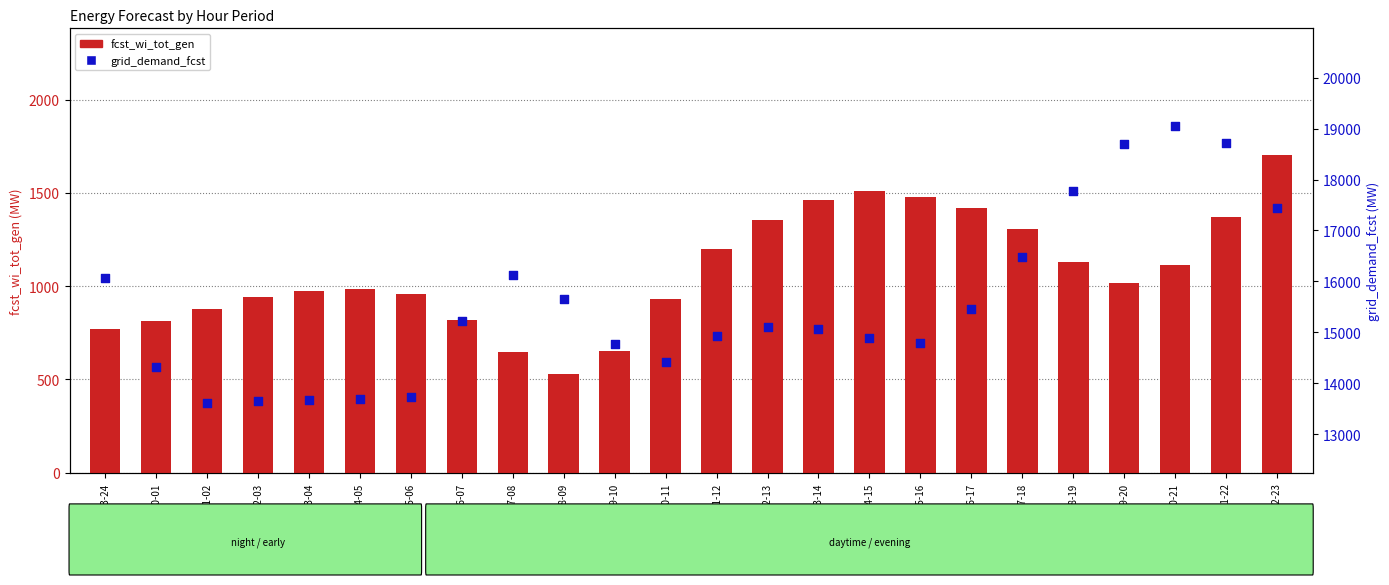

Is the value of grid_demand_fcst at 11-12 greater than the value of fcst_wi_tot_gen at 23-24?

Yes